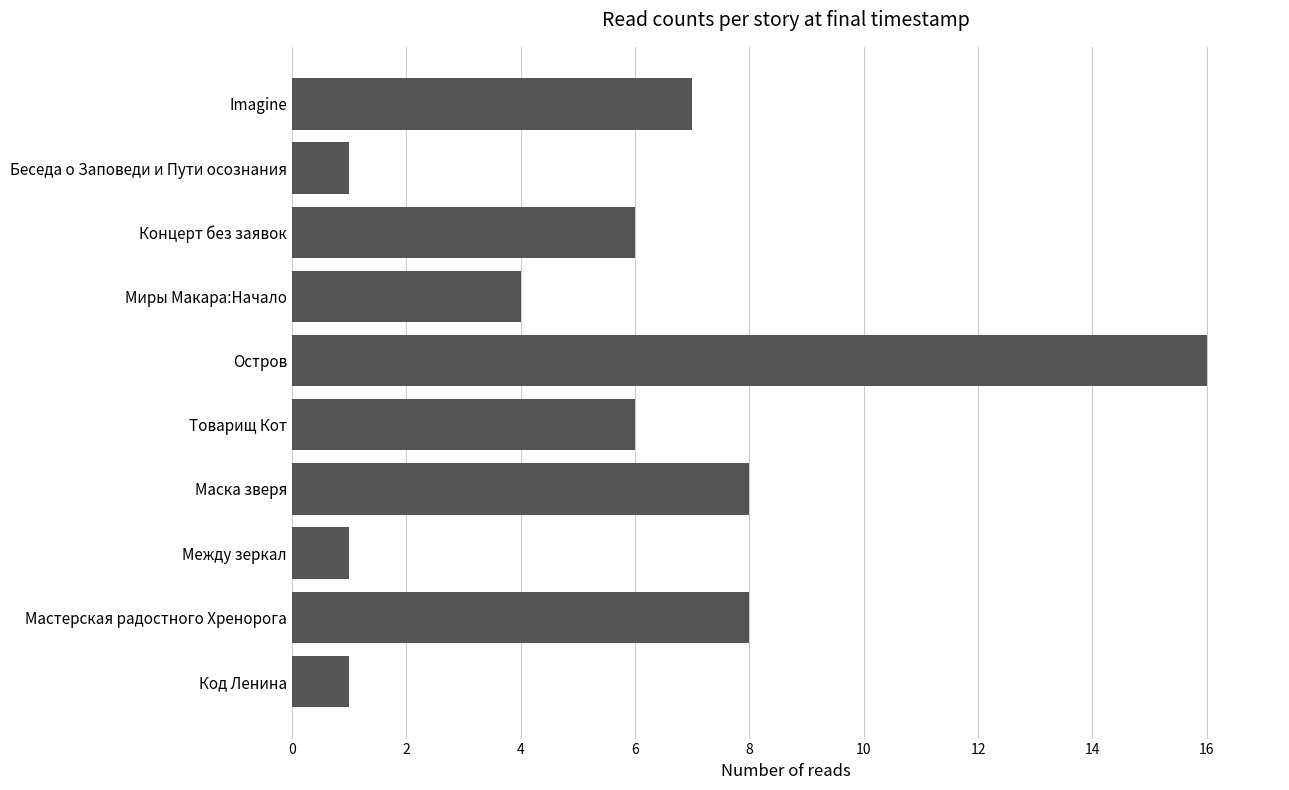

True or false: the data shows 2 at Между зеркал.

False